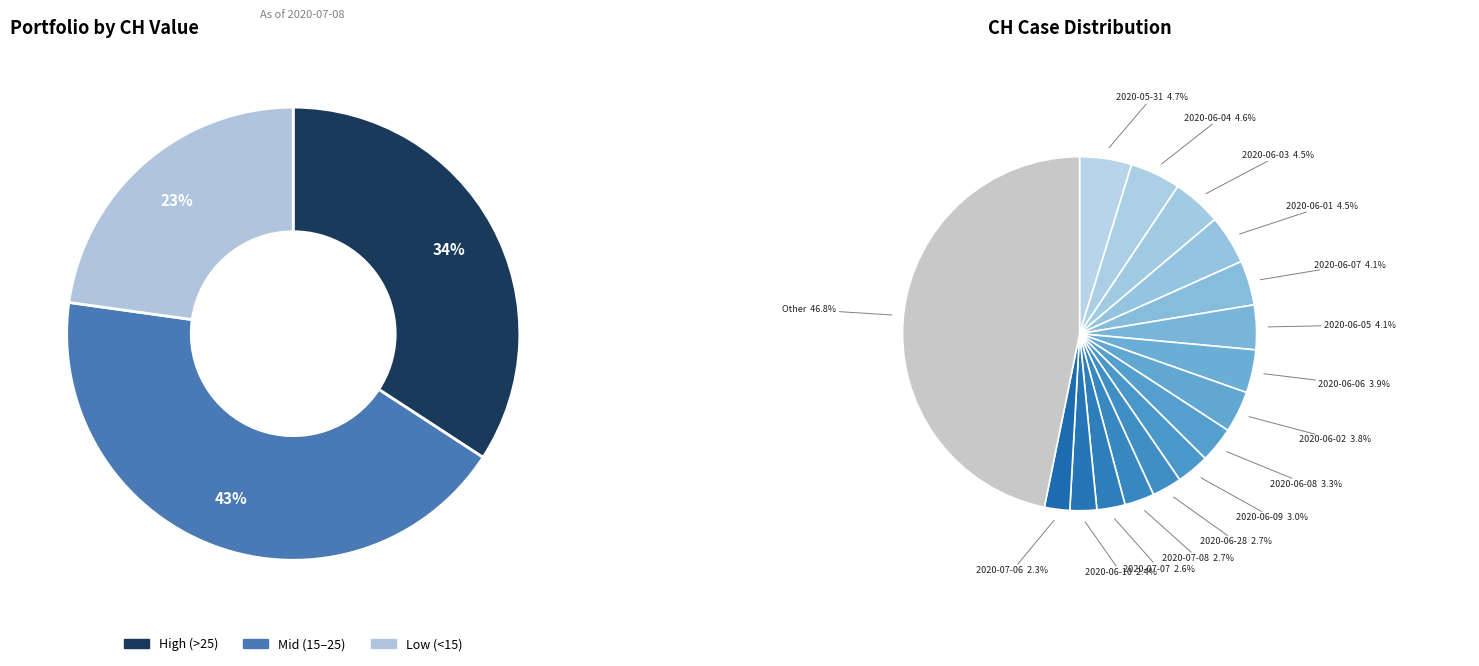

Which has a higher value, 2020-06-01 or 2020-06-12?

2020-06-01